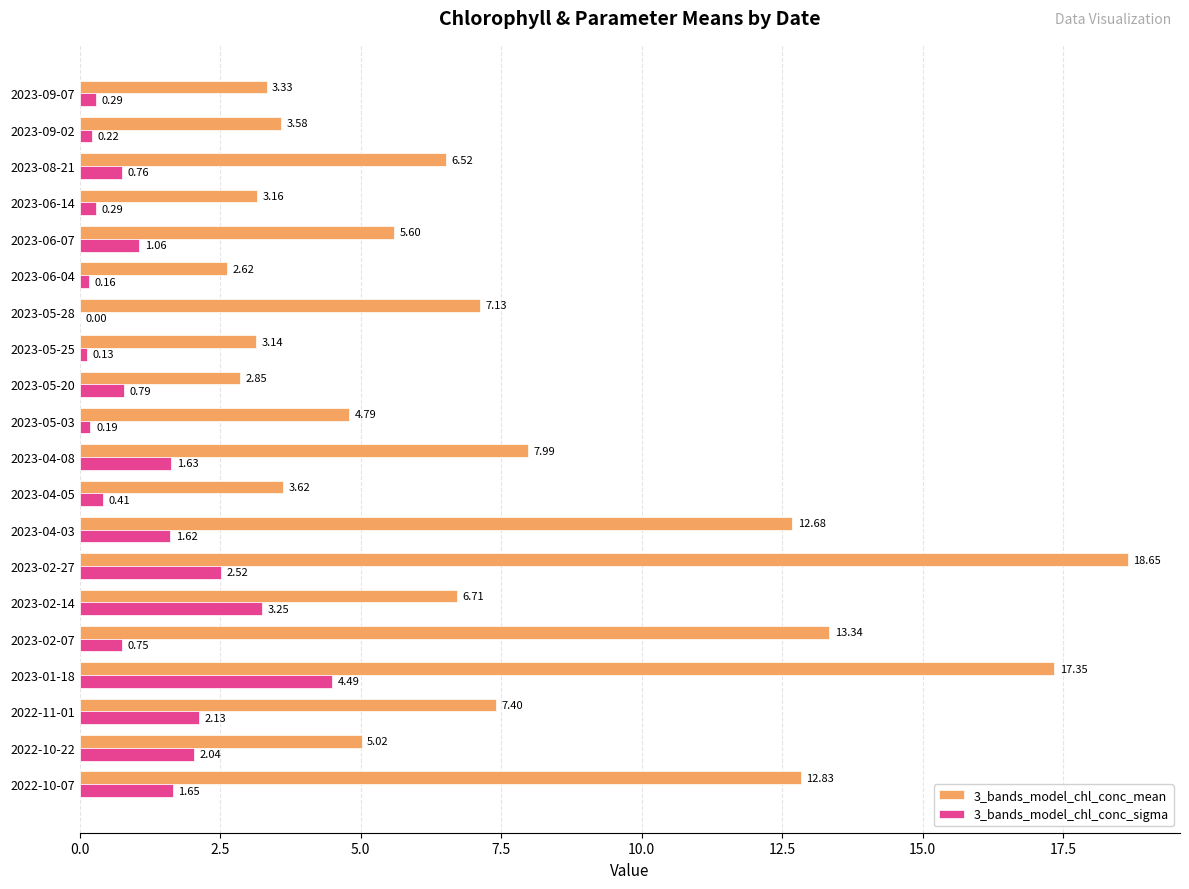

Which series changed the most between 2023-02-14 and 2023-04-03?

3_bands_model_chl_conc_mean